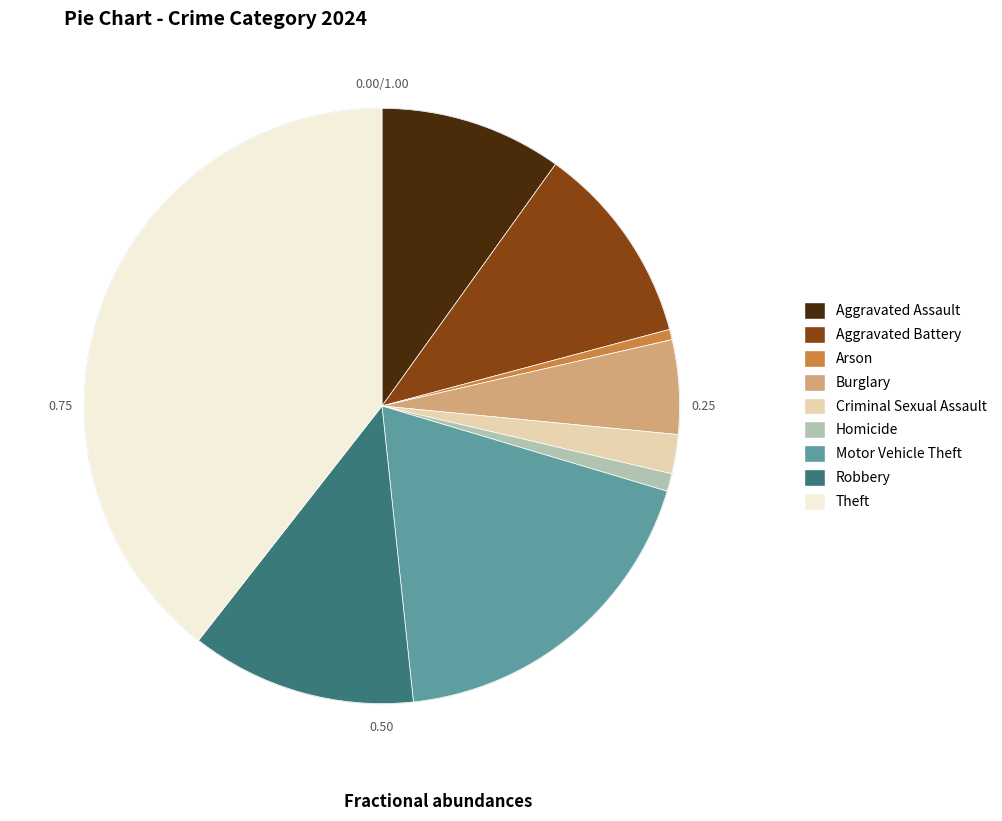

Does Burglary account for over 50% of the chart?

No